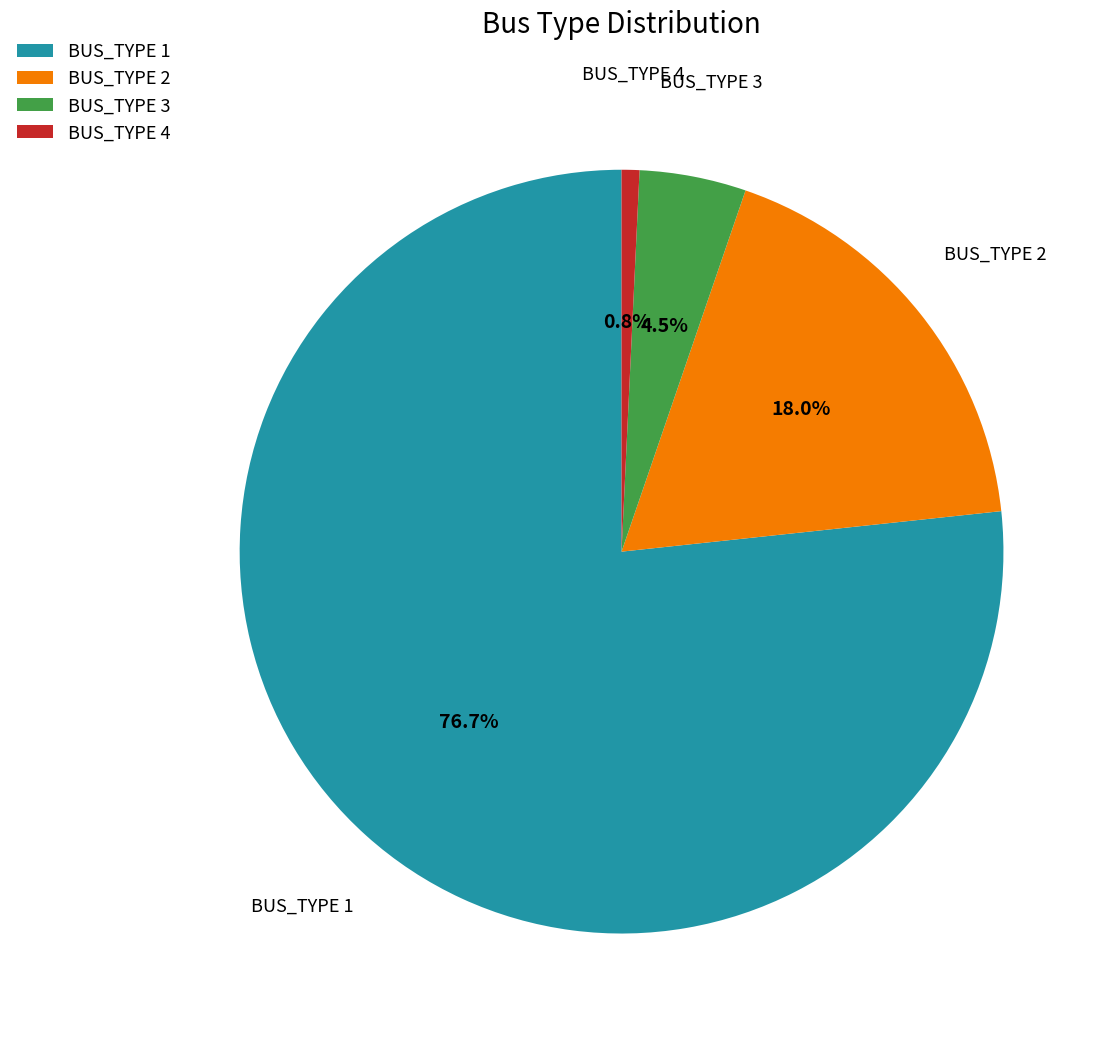

To the nearest percent, what is the difference between the largest and smallest slice percentages?

76%